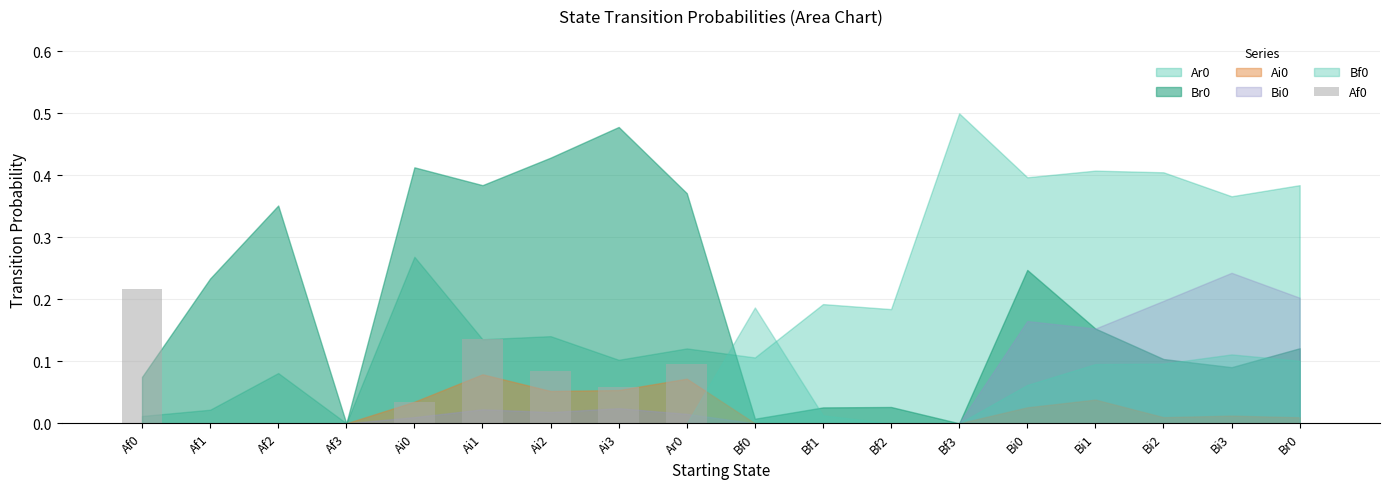

What is the sum of all values?

0.6